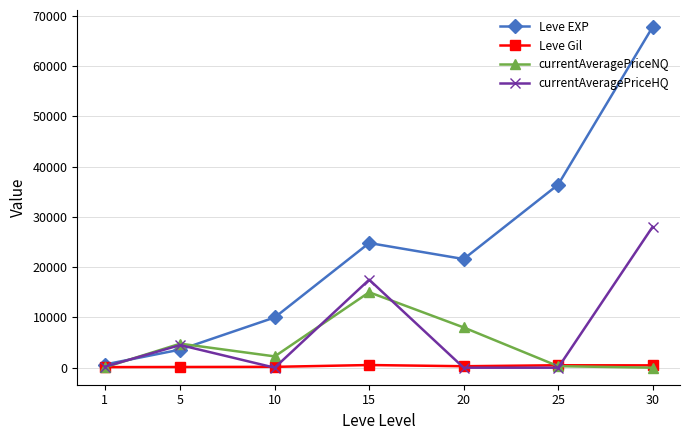

What is the average value of the currentAveragePriceHQ series?

7171.0